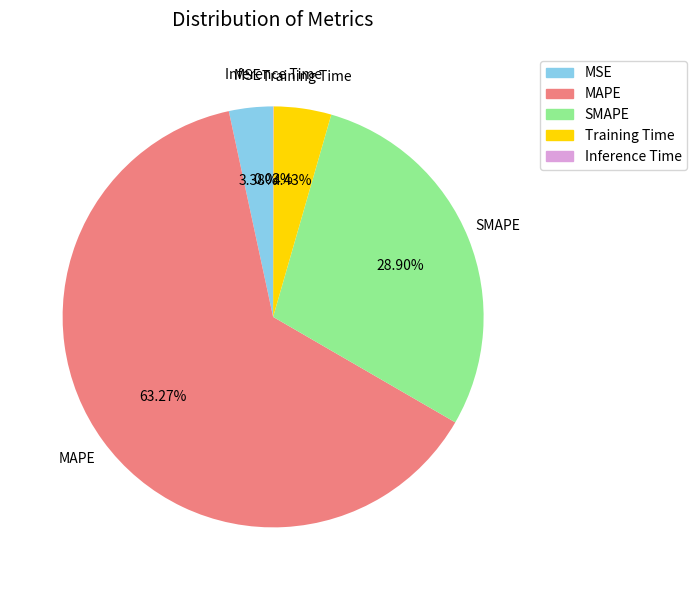

To the nearest percent, what is the difference between the largest and smallest slice percentages?

63%